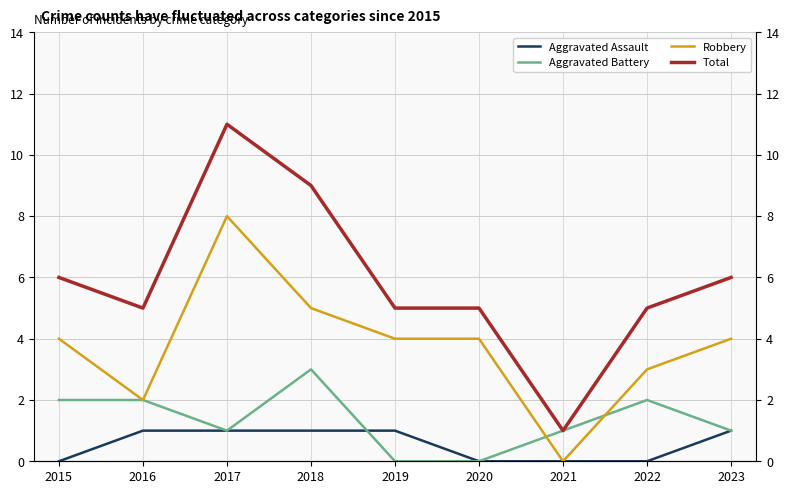

How many values in Aggravated Battery are above zero?

7